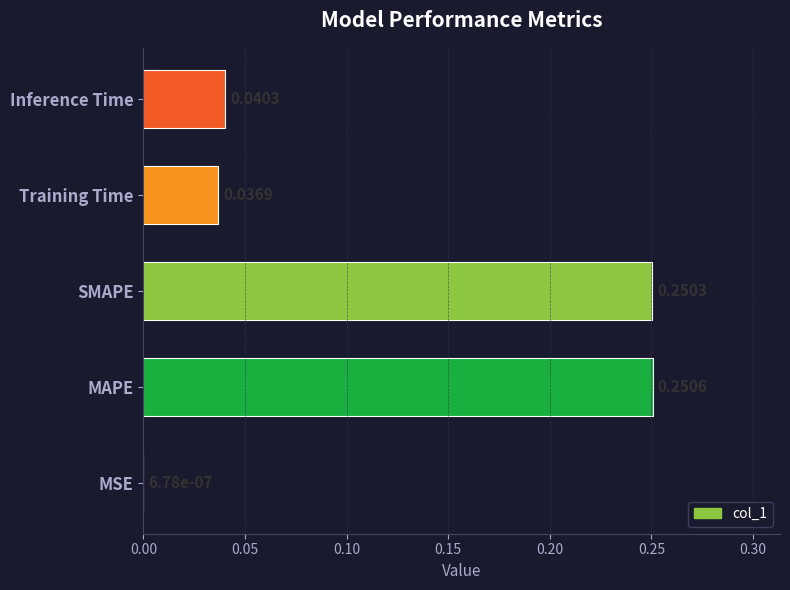

Where is the data nearest to the value 0?

MSE